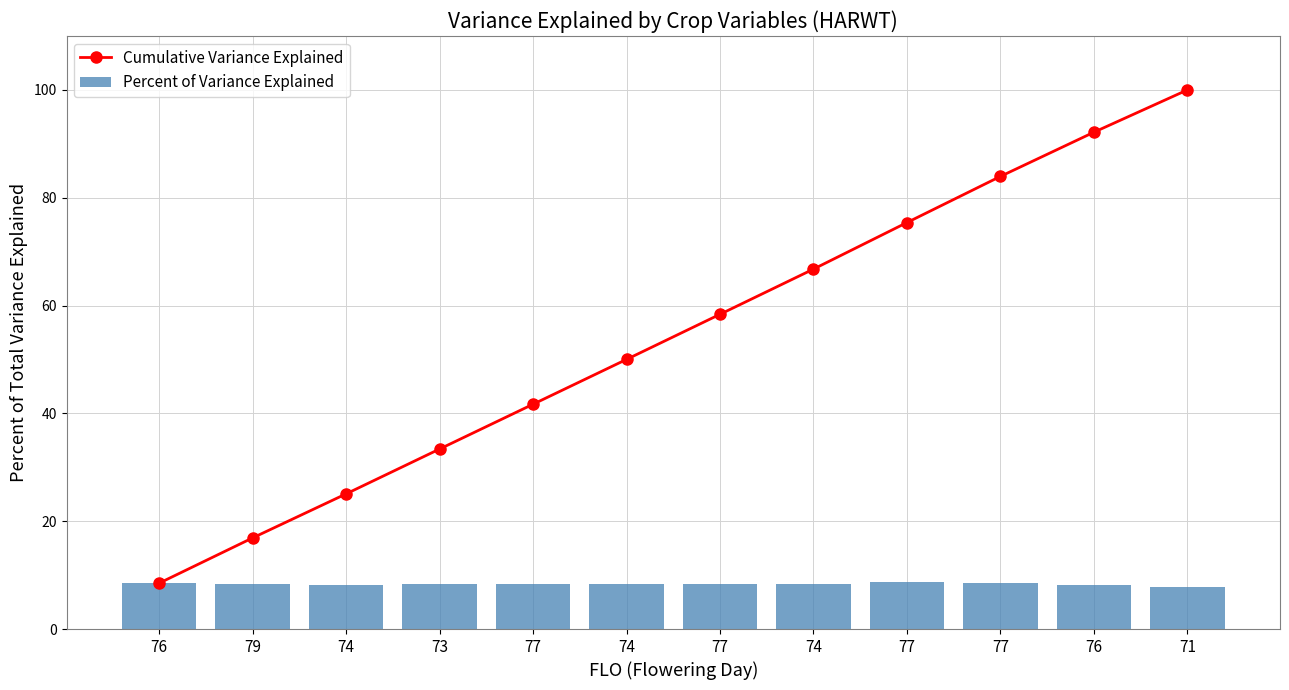

Where does the Cumulative Variance Explained series first go above 58?

77